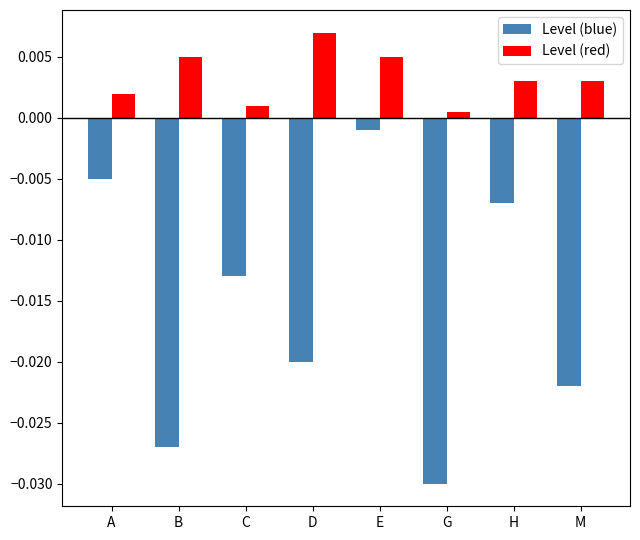

Which series changed the most between A and M?

Level (blue)